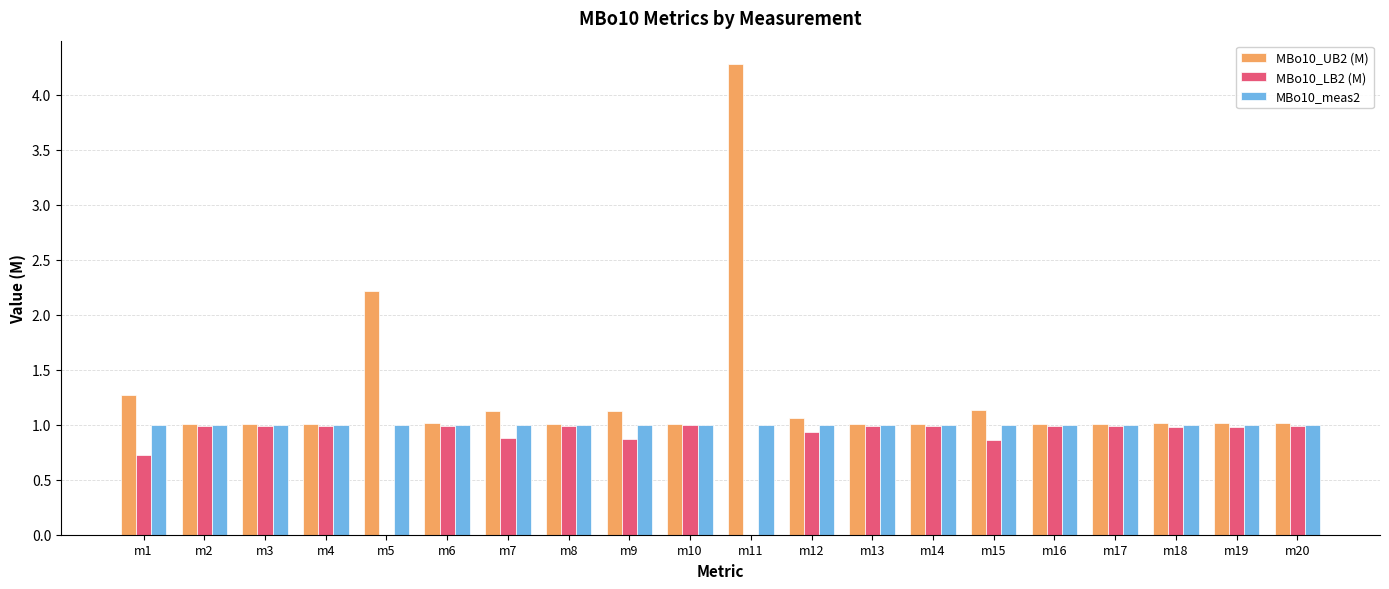

What is the sum of all MBo10_meas2 values?

20.0